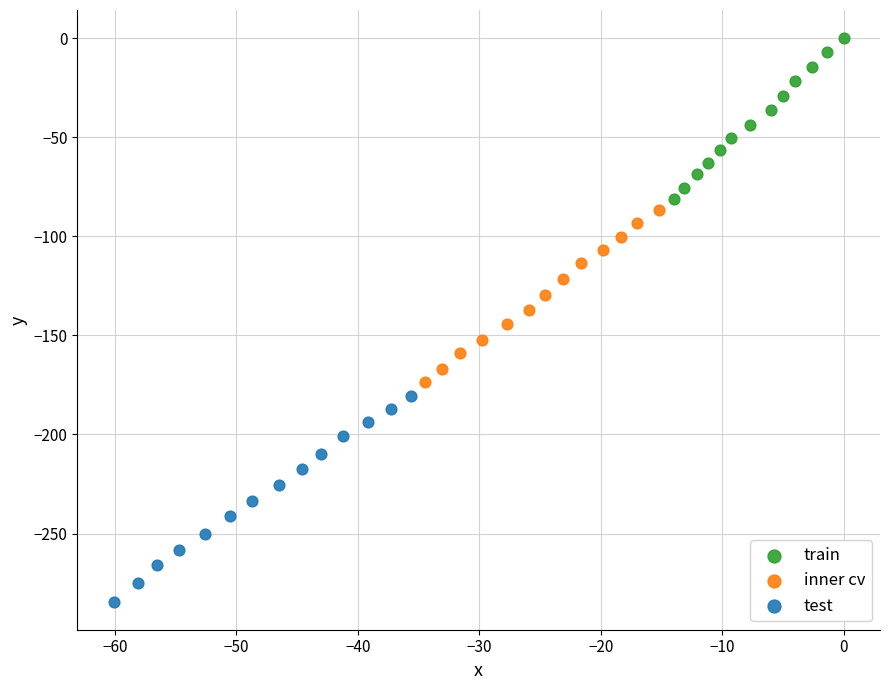

Which series has the largest Y range (max minus min)?

test